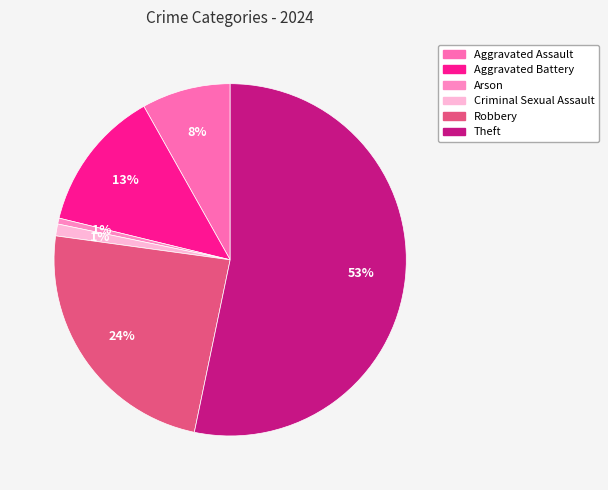

To the nearest percent, what percentage of the pie is Aggravated Battery?

13%